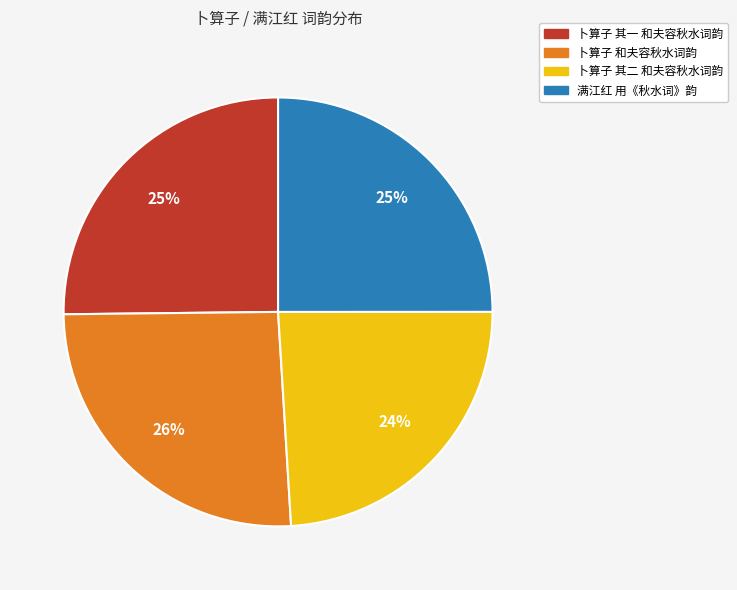

Between 卜算子 和夫容秋水词韵 and 卜算子 其一 和夫容秋水词韵, which is larger?

卜算子 和夫容秋水词韵